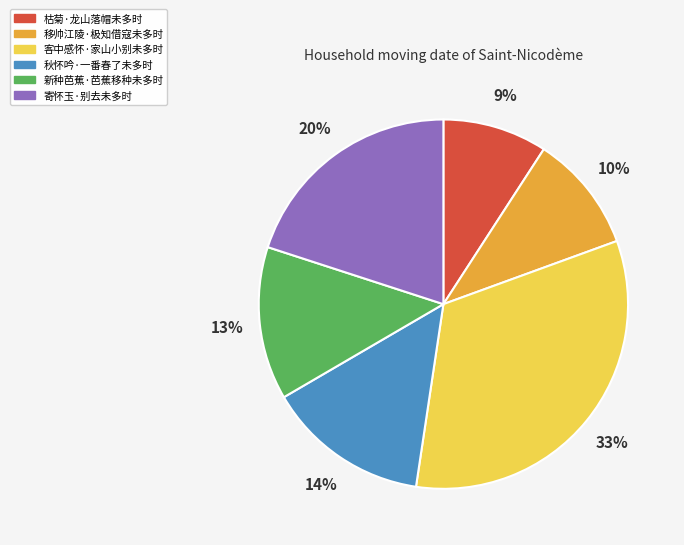

Rank the categories by value from lowest to highest.

枯菊·龙山落帽未多时, 移帅江陵·极知借寇未多时, 新种芭蕉·芭蕉移种未多时, 秋怀吟·一番春了未多时, 寄怀玉·别去未多时, 客中感怀·家山小别未多时